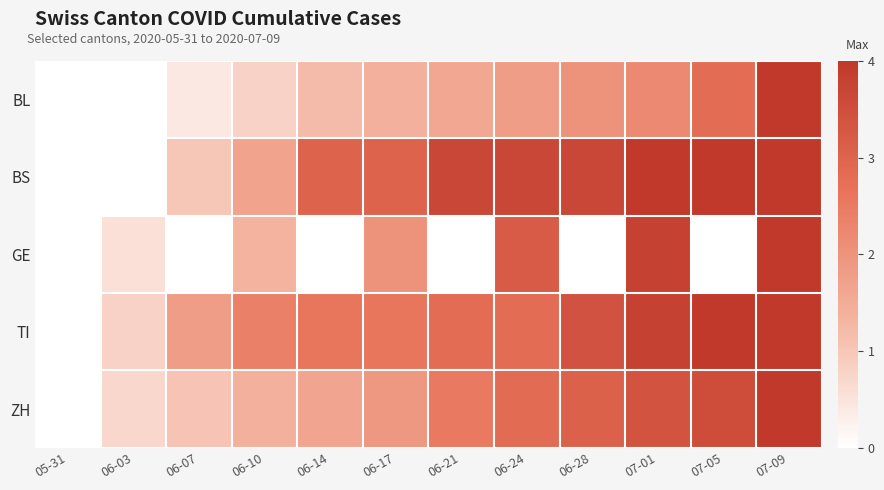

Count the number of data series in this chart.

5